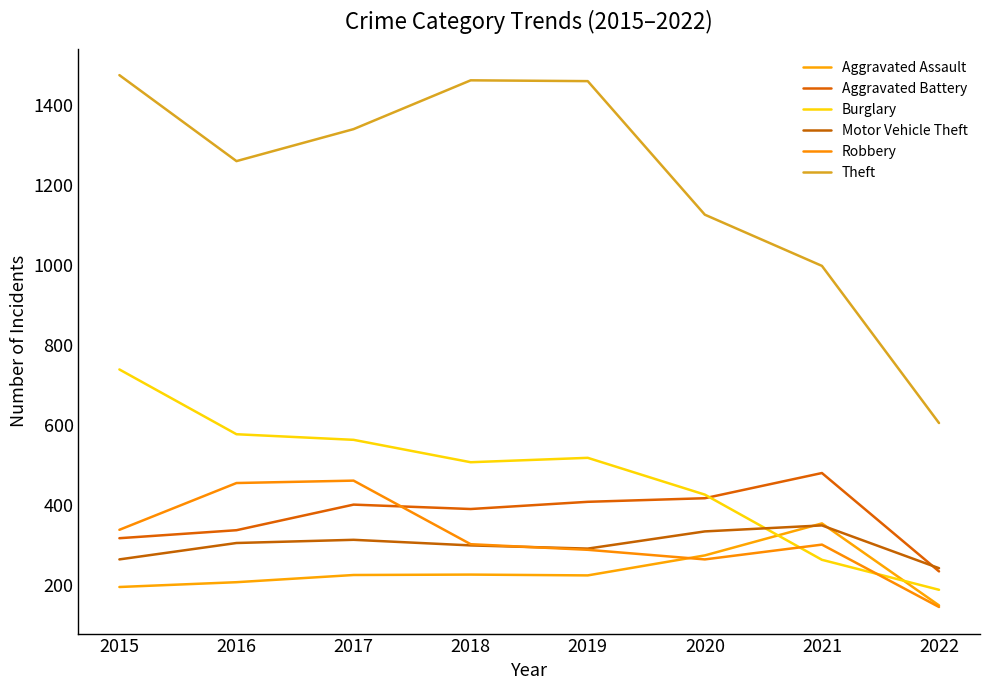

True or false: Robbery has a value of 263 at 2020.

True